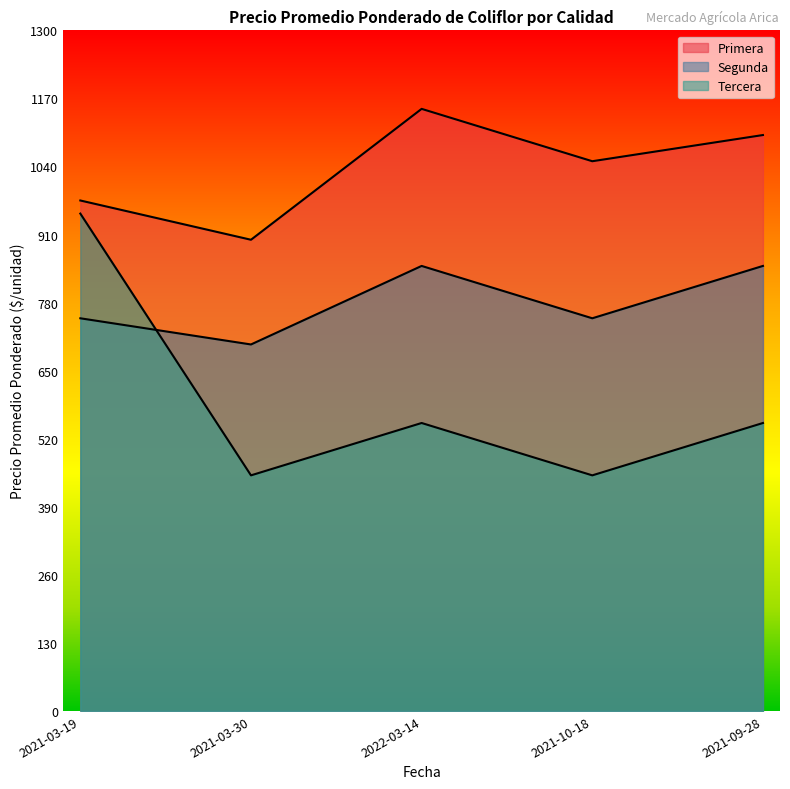

What is the label of the 5th point from the left?

2021-09-28